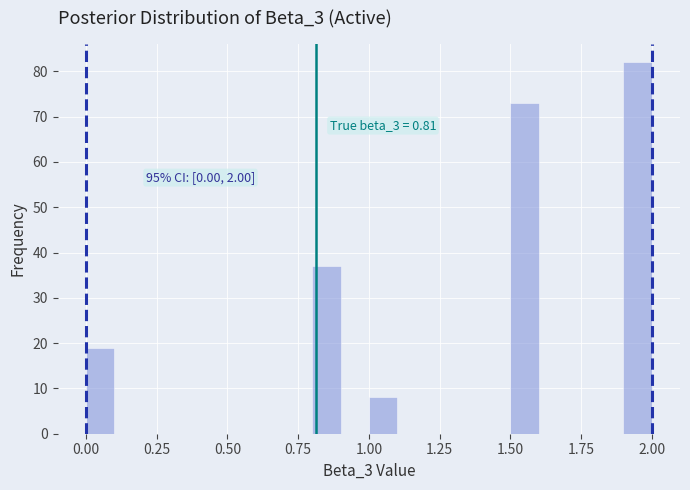

Around what value on the x-axis is the tallest bar? Give the approximate position of its centre, as read against the axis.

1.95